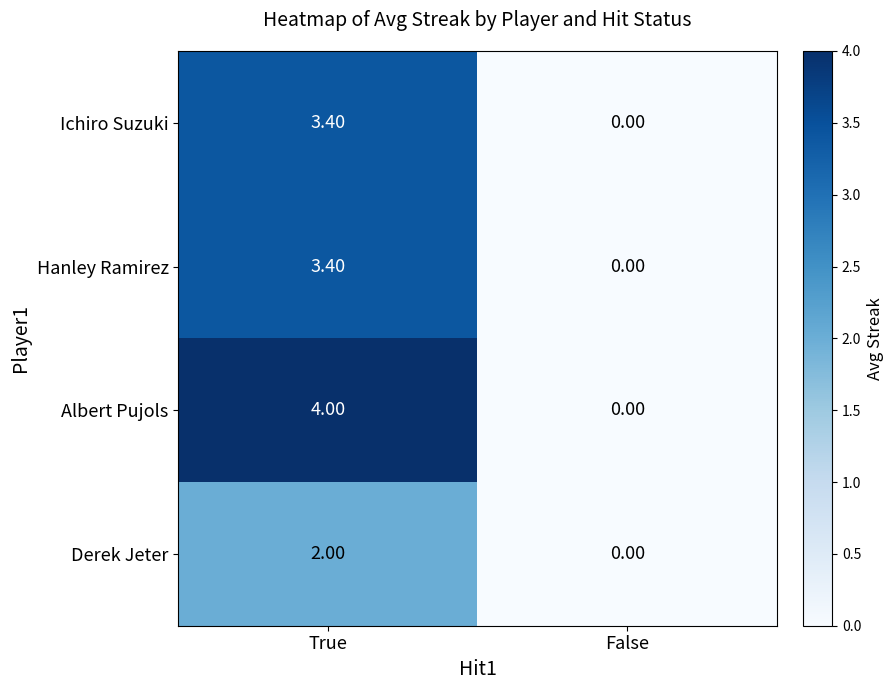

Which label corresponds to the smallest value in the chart?

False